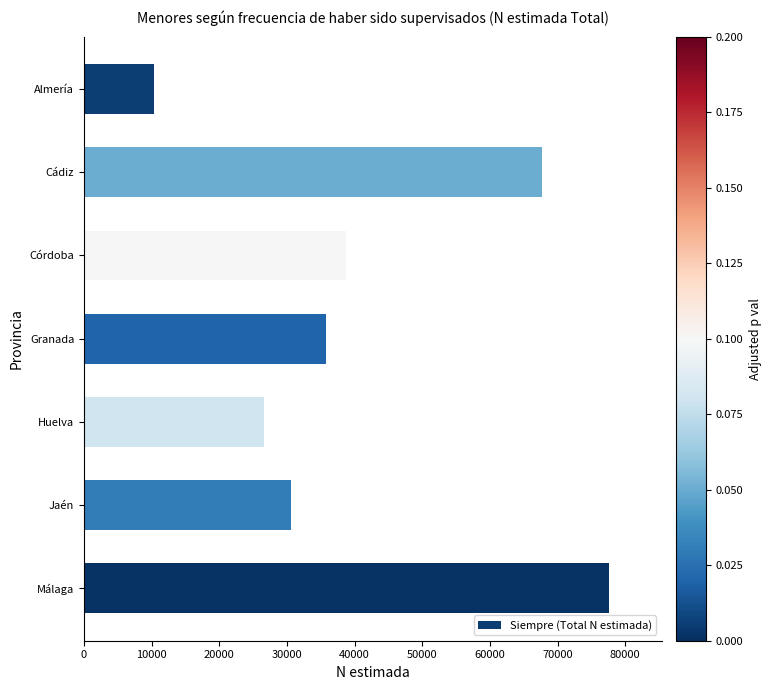

Rank the categories by value from highest to lowest.

Málaga, Cádiz, Córdoba, Granada, Jaén, Huelva, Almería